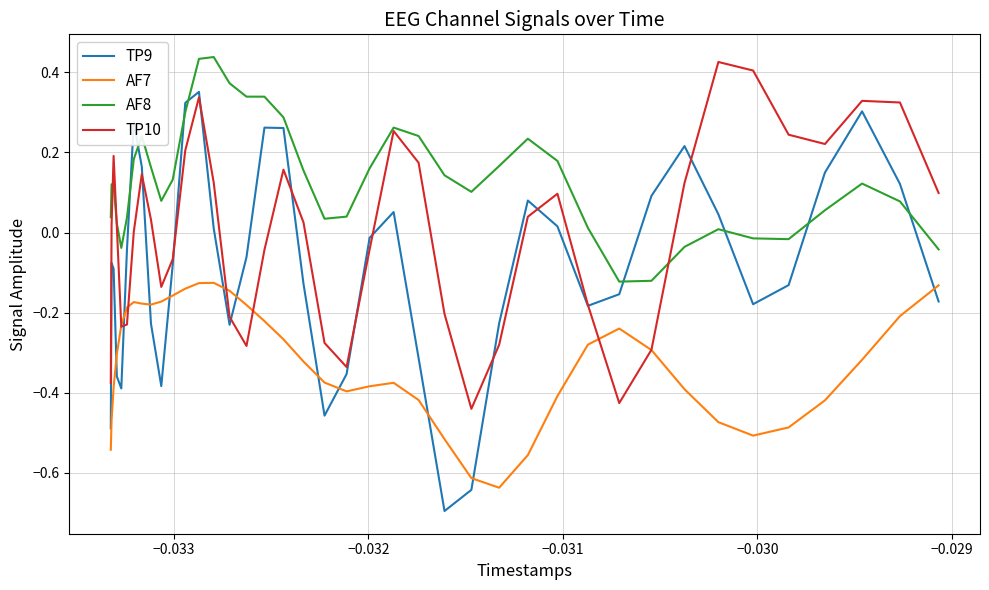

Which series has the largest total across all categories?

AF8